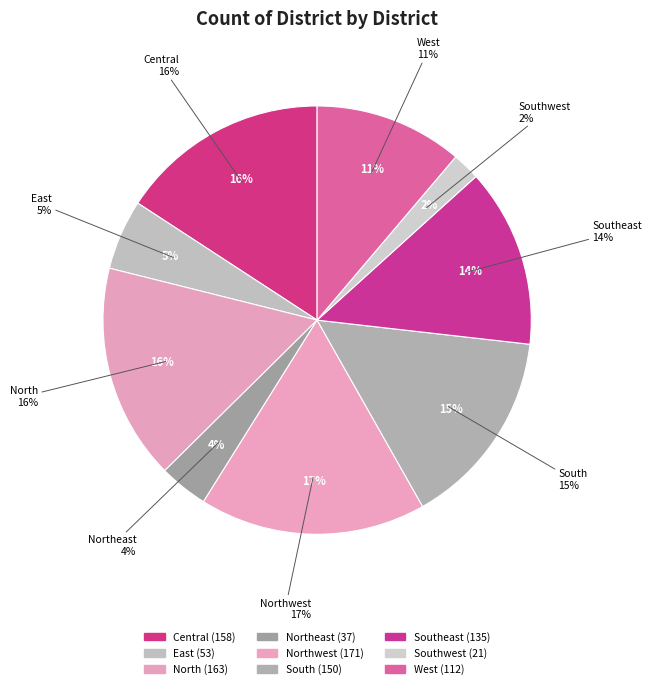

What percentage do Central and Southwest together represent?

17.9%